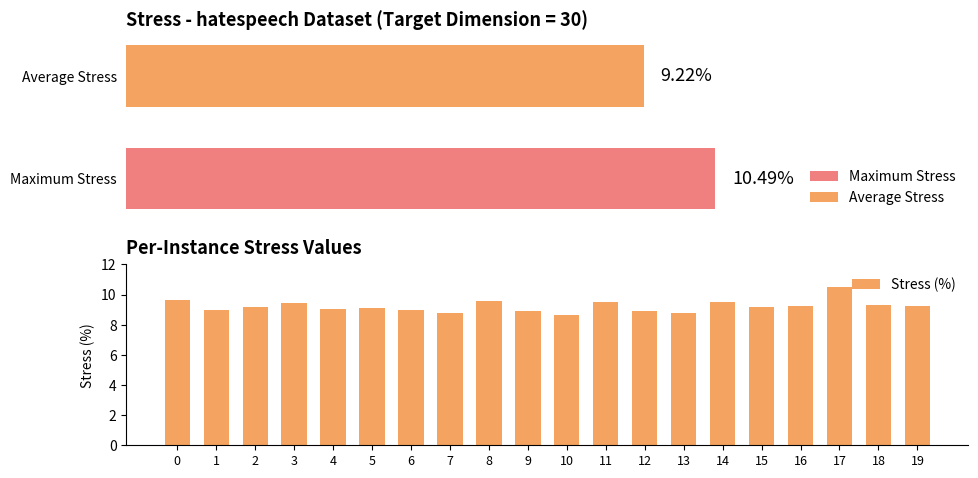

At which category does the chart reach its minimum across all series?

10